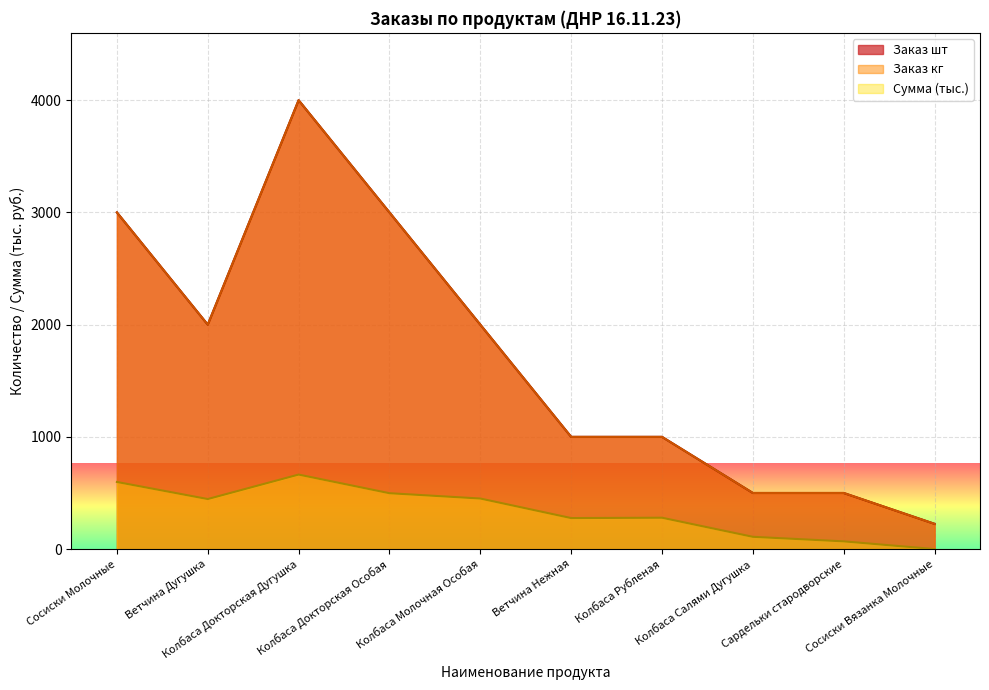

Between Ветчина Нежная and Колбаса Молочная Особая, which is larger?

Колбаса Молочная Особая